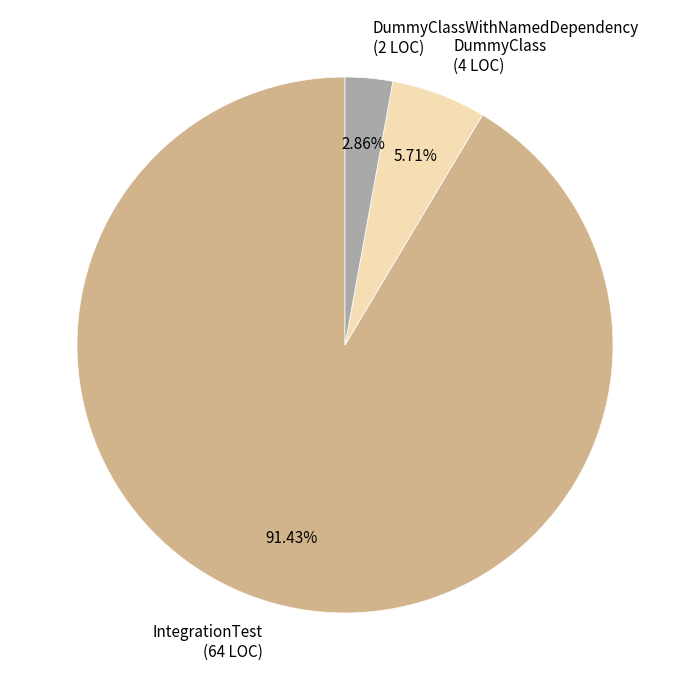

Rank the categories by value from lowest to highest.

DummyClassWithNamedDependency (2 LOC), DummyClass (4 LOC), IntegrationTest (64 LOC)